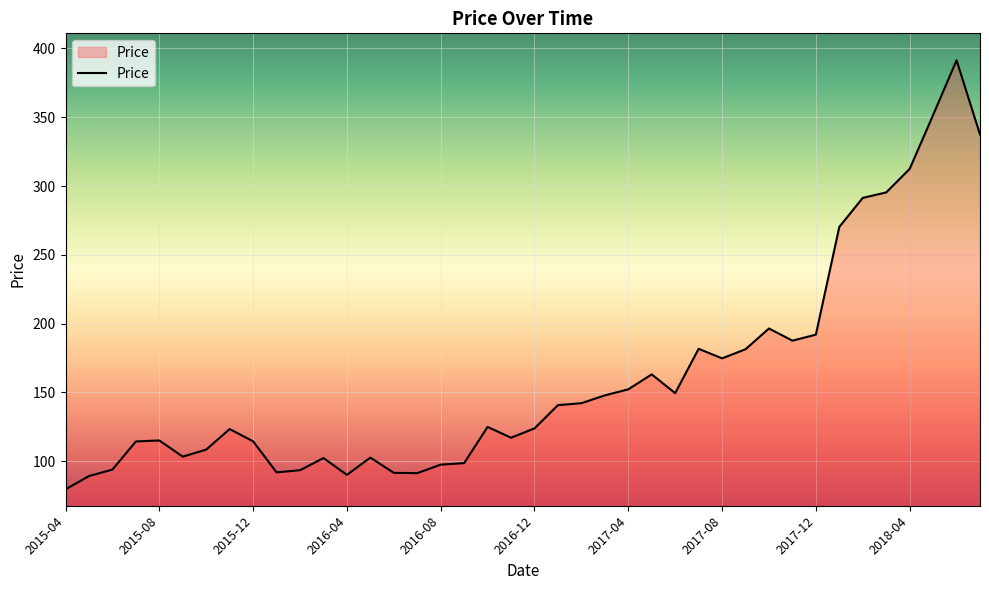

What is the difference between the maximum and minimum values?

311.9